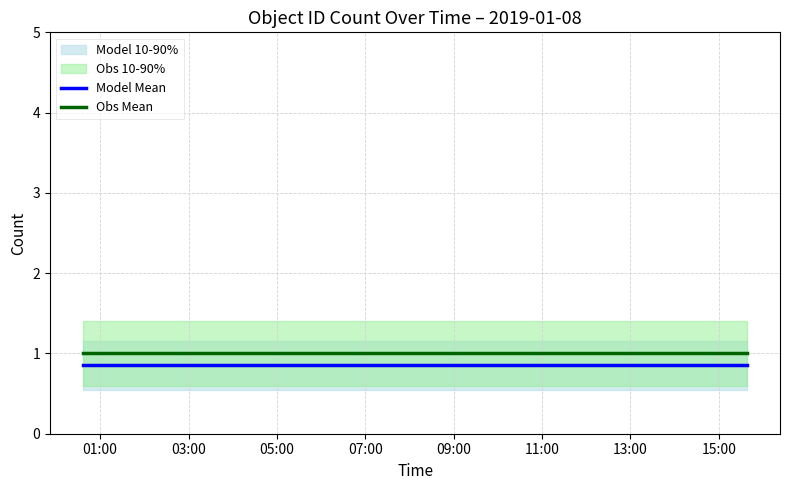

What is the lowest value of the Obs Mean series?

1.0